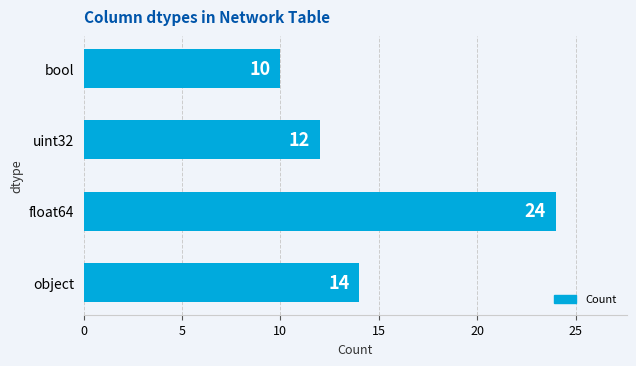

What is the change in value from object to float64?

+10